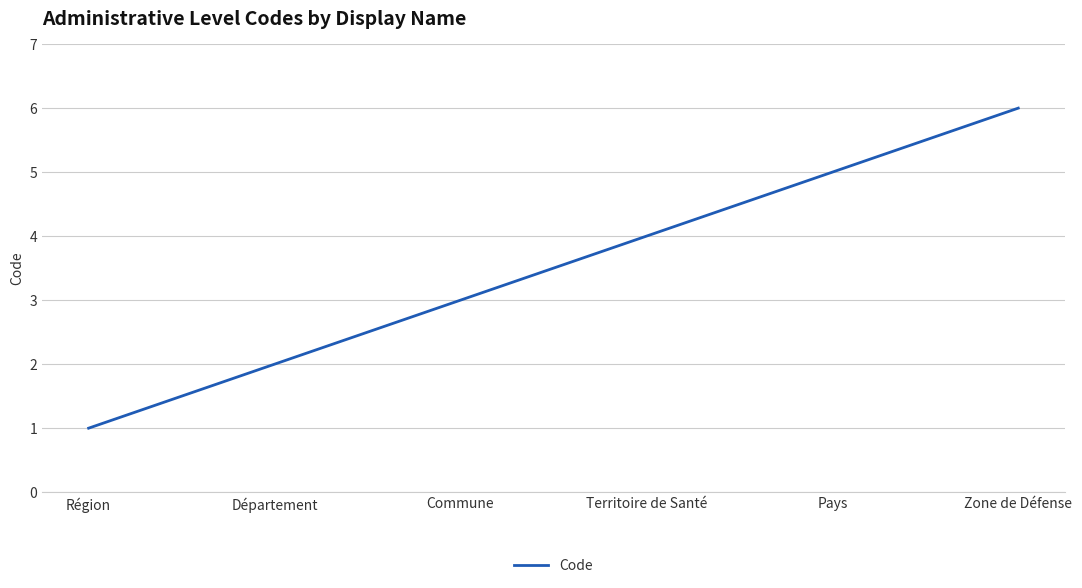

What is the smallest value displayed?

1